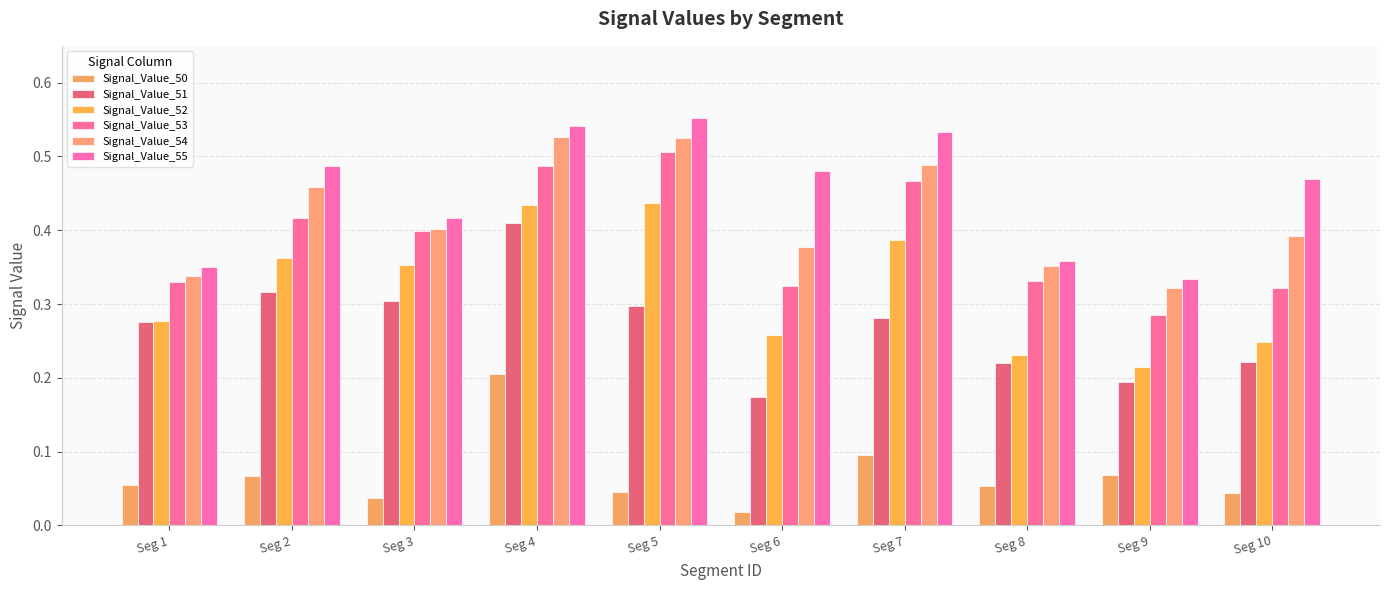

What is the value of the Signal_Value_55 bar at the 2nd from the left?

0.5